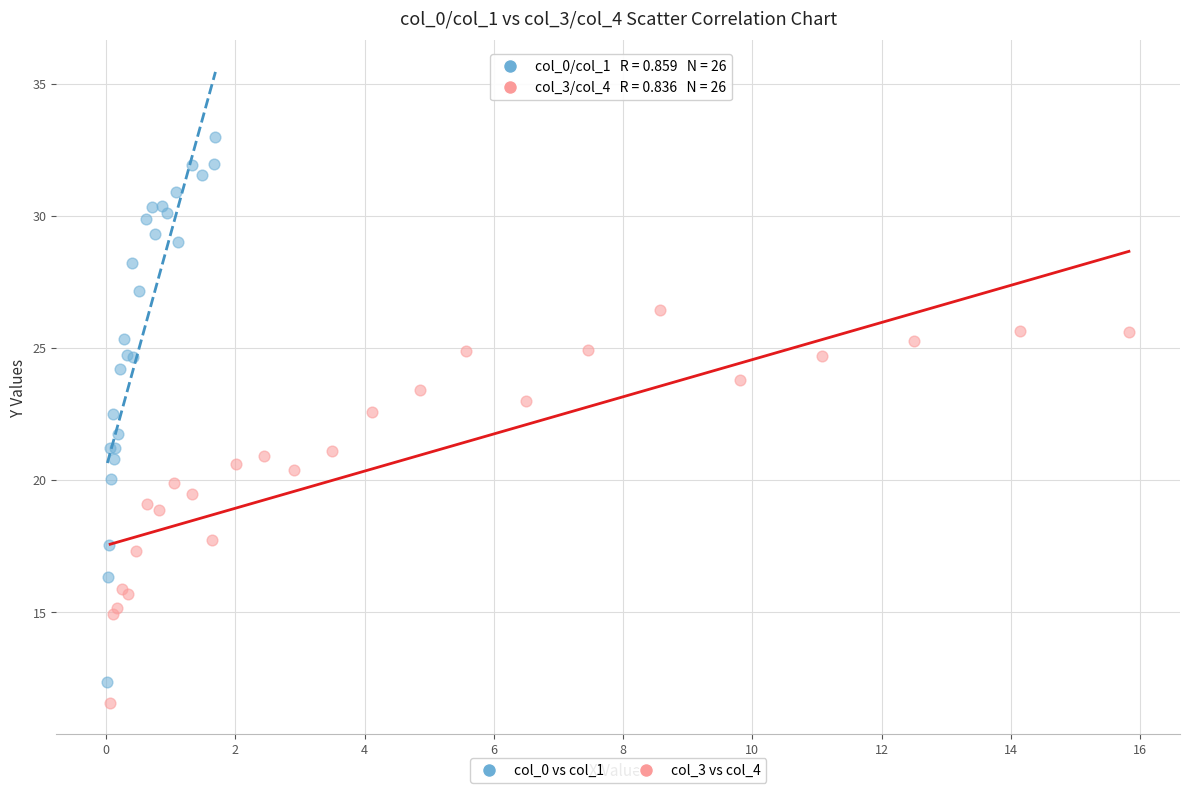

What are all the series names shown in the legend?

col_0 vs col_1, col_3 vs col_4